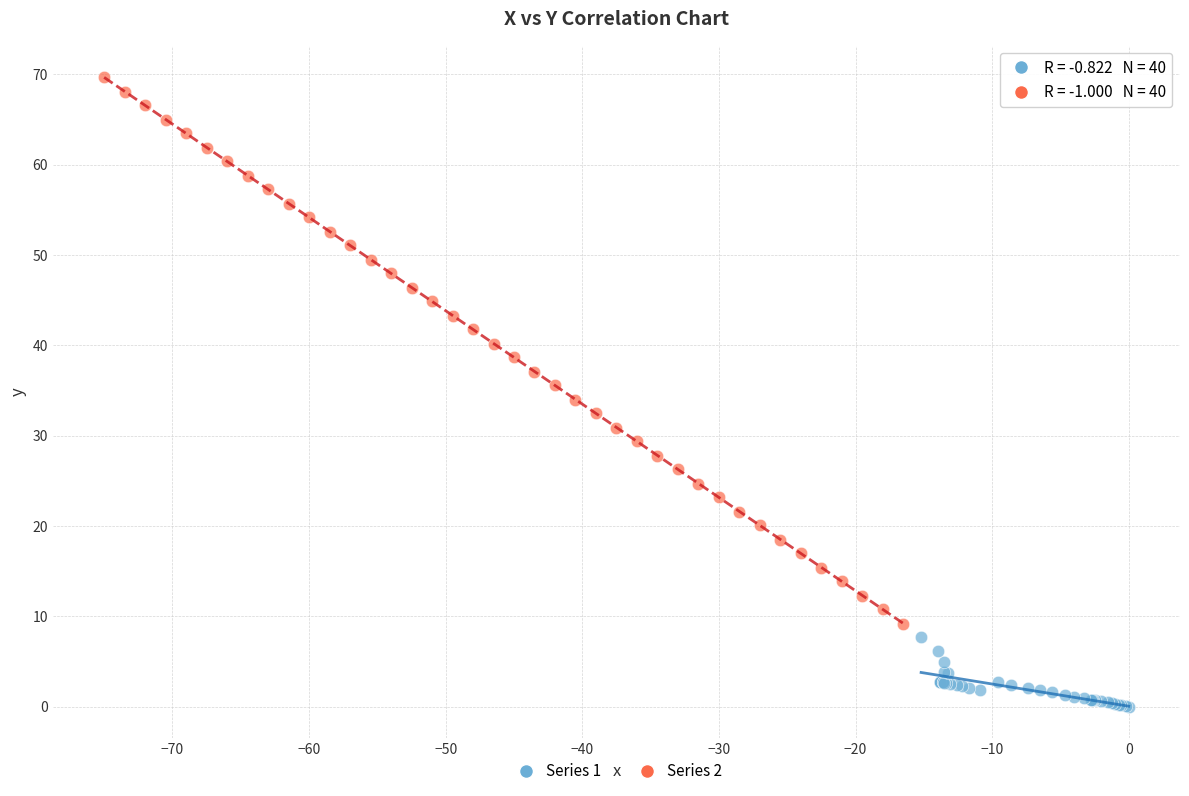

Which series contains the lowest Y value?

Series 1